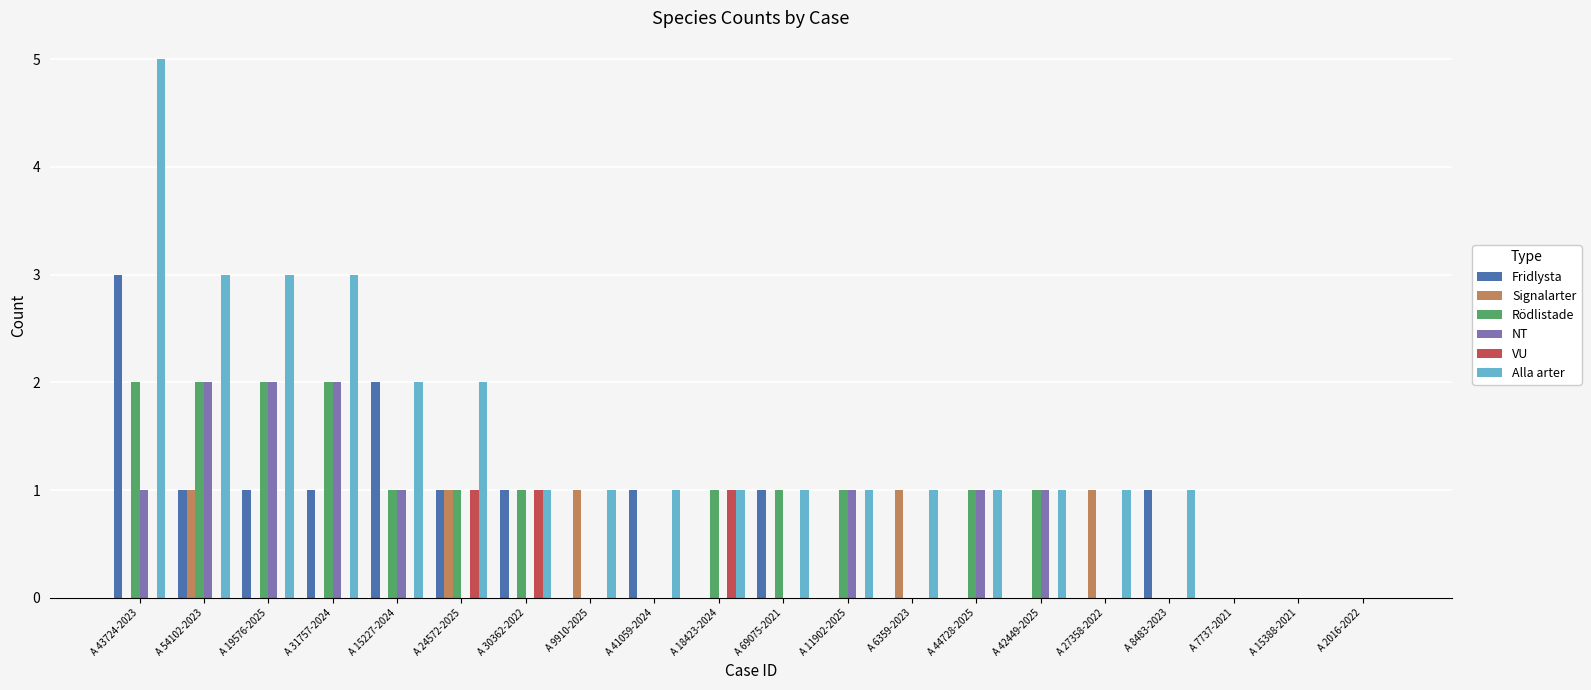

Reading left to right, transcribe all the data shown in this chart.

Fridlysta: 3	1	1	1	2	1	1	0	1	0	1	0	0	0	0	0	1	0	0	0
Signalarter: 0	1	0	0	0	1	0	1	0	0	0	0	1	0	0	1	0	0	0	0
Rödlistade: 2	2	2	2	1	1	1	0	0	1	1	1	0	1	1	0	0	0	0	0
NT: 1	2	2	2	1	0	0	0	0	0	0	1	0	1	1	0	0	0	0	0
VU: 0	0	0	0	0	1	1	0	0	1	0	0	0	0	0	0	0	0	0	0
Alla arter: 5	3	3	3	2	2	1	1	1	1	1	1	1	1	1	1	1	0	0	0